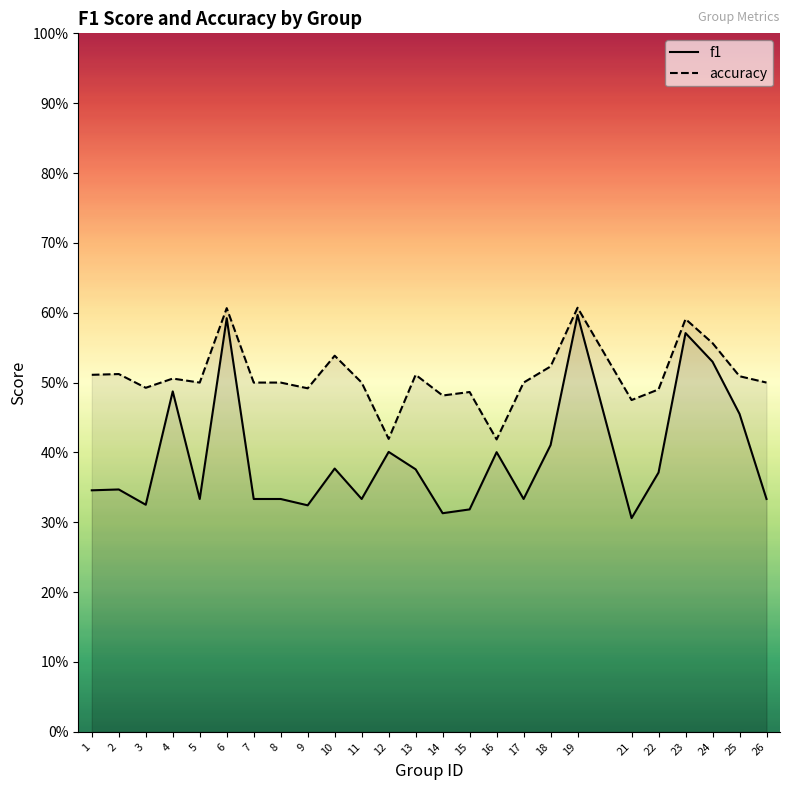

True or false: f1 and accuracy intersect in this chart.

False